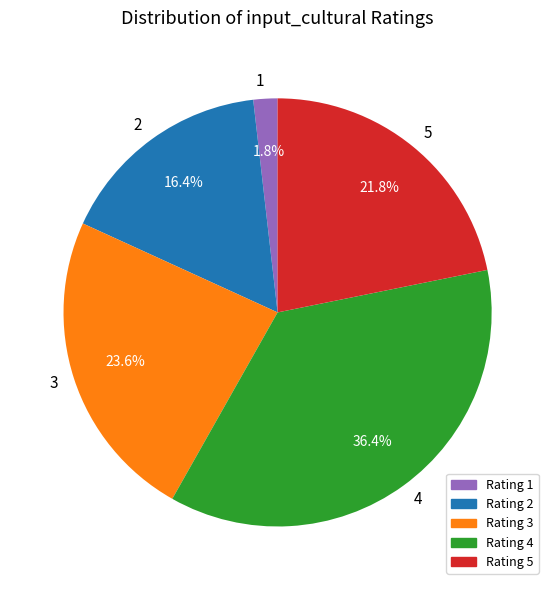

Which category has the biggest portion of the pie?

4